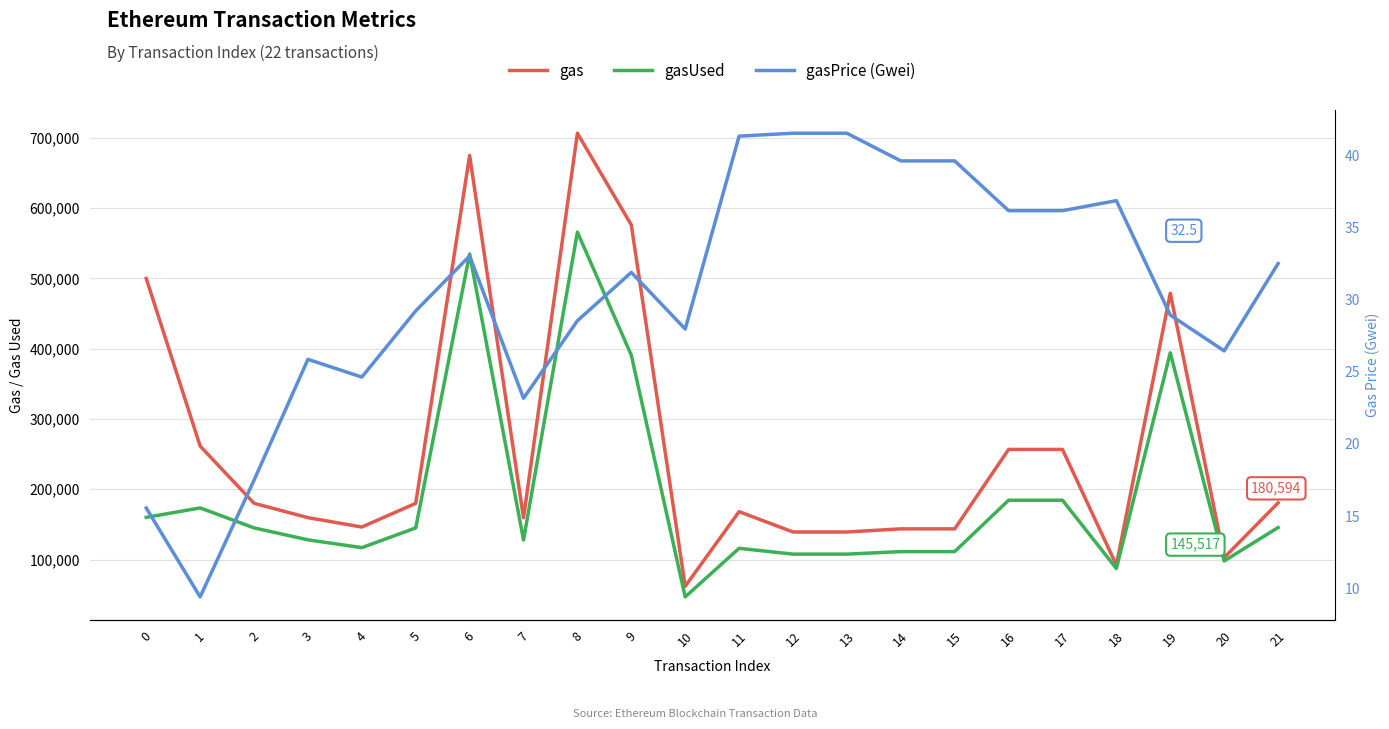

What is the spread (max minus min) of values at 18?

91976.1